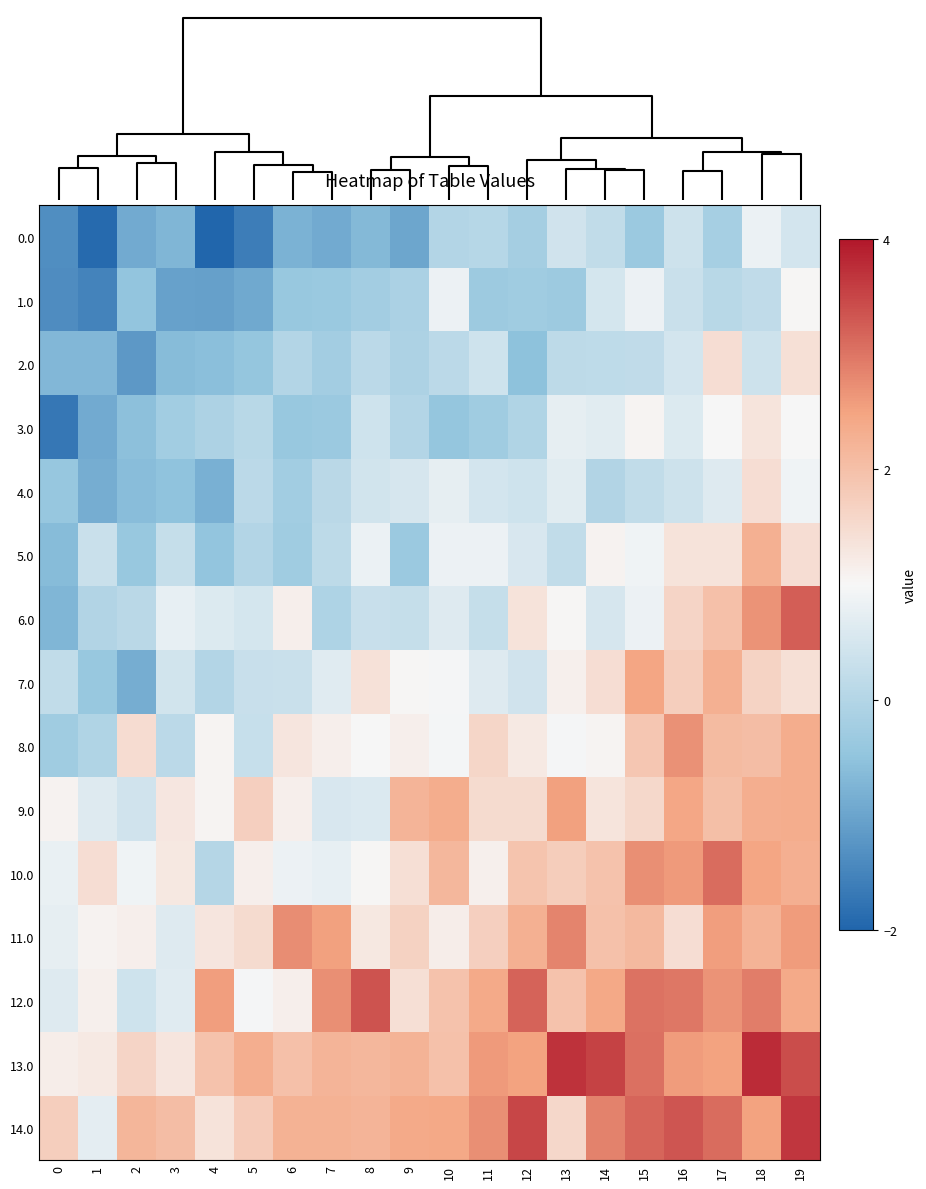

Which series has the largest range (max minus min)?

6.0